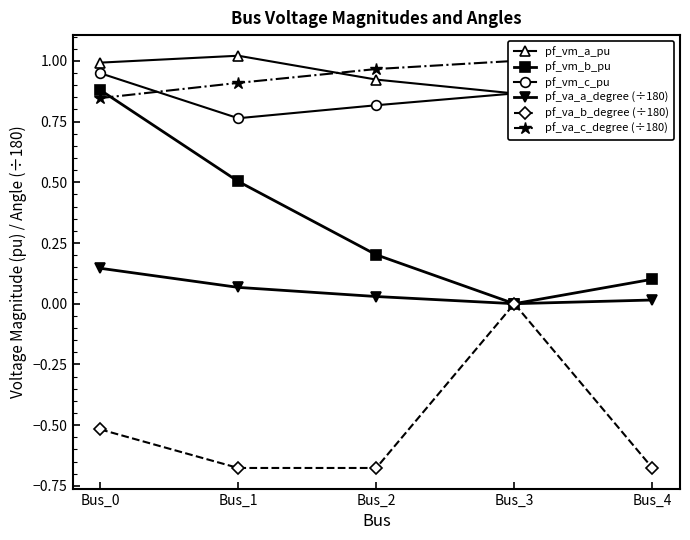

What are all the series names shown in the legend?

pf_vm_a_pu, pf_vm_b_pu, pf_vm_c_pu, pf_va_a_degree (÷180), pf_va_b_degree (÷180), pf_va_c_degree (÷180)